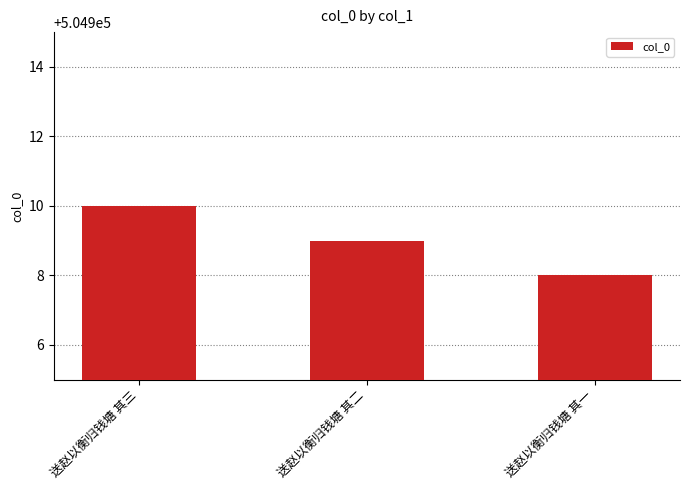

Approximately how many times larger is the value at 送赵以衡归钱塘 其三 compared to 送赵以衡归钱塘 其一?

1.0